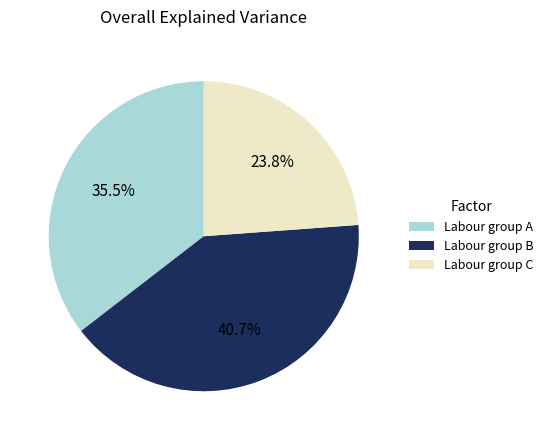

Does any single category account for the majority?

No